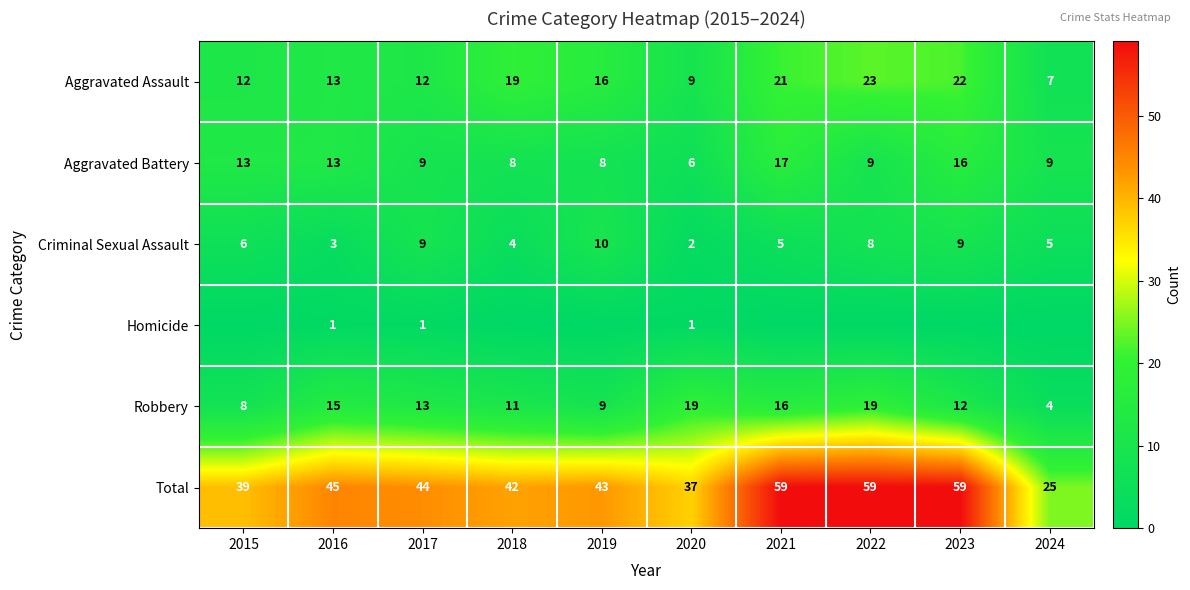

What is the greatest value displayed?

59